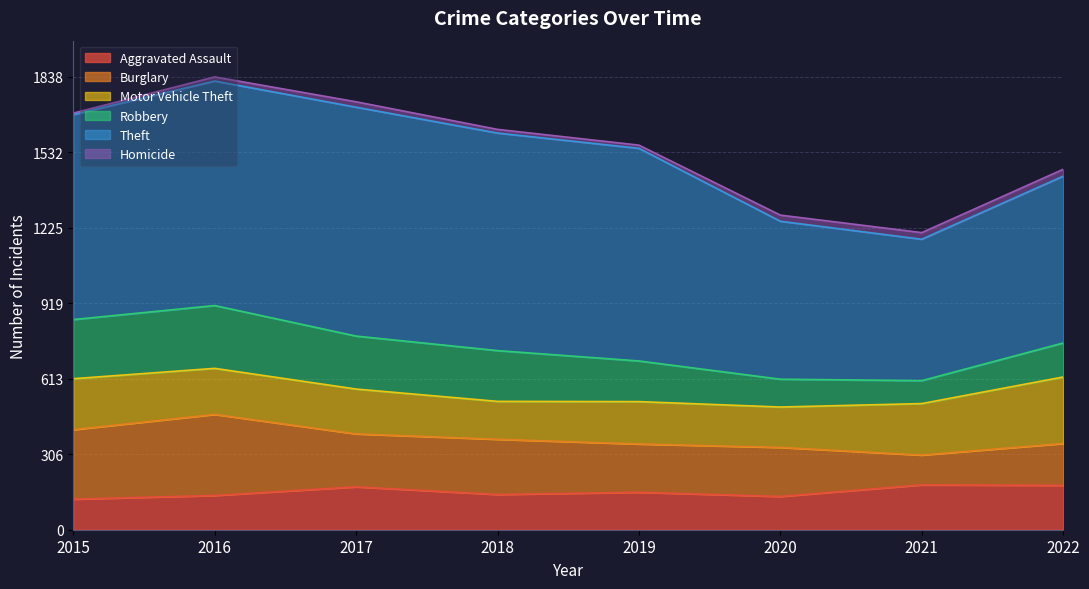

True or false: Homicide has a value of 14 at 2021.

False